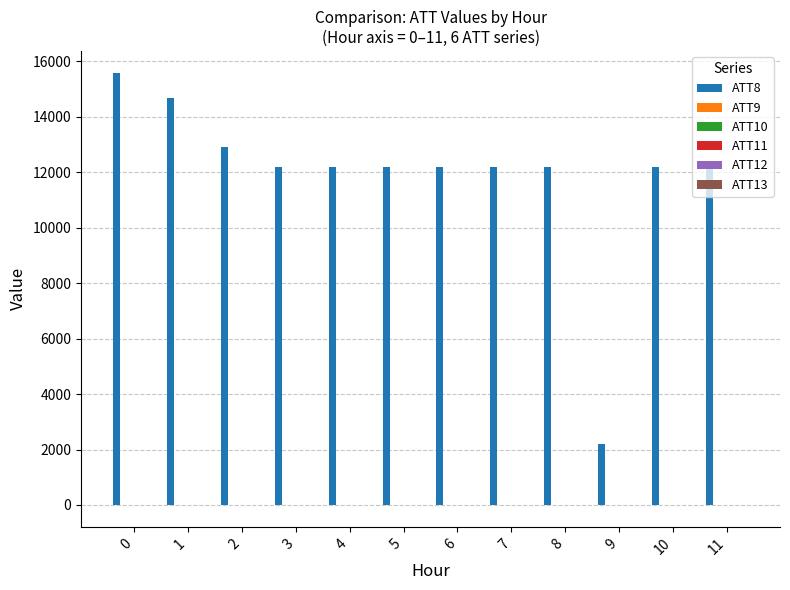

True or false: ATT8 has a value of 22343.7 at 0.

False